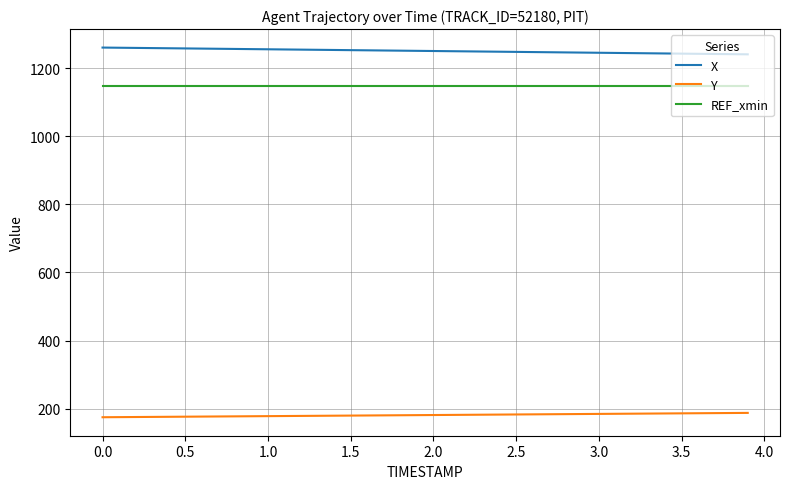

Rank the series by their maximum value, from highest to lowest.

X, REF_xmin, Y